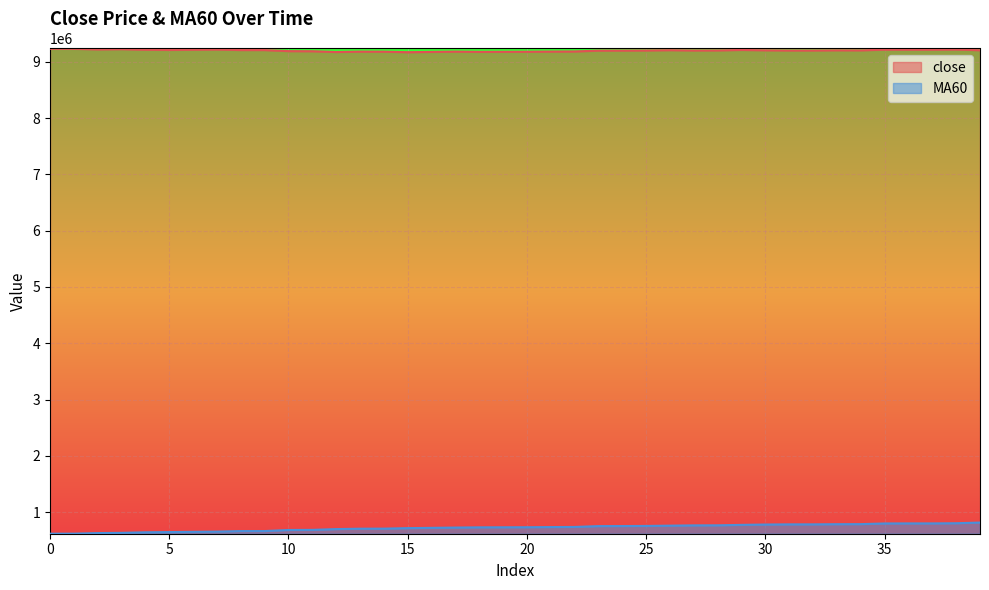

At how many categories does at least one series exceed 7184689?

40